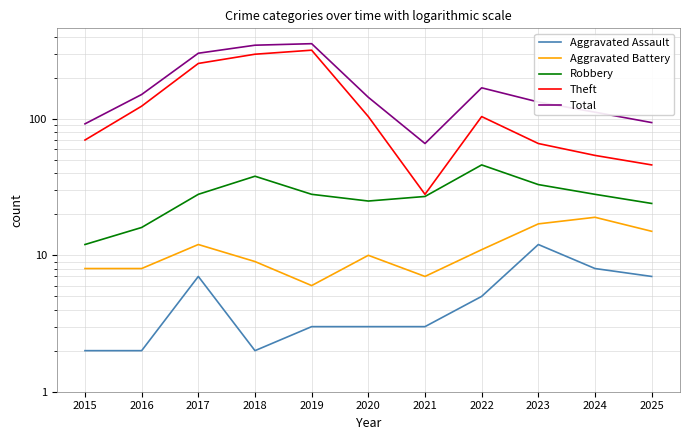

How many lines are shown in the chart?

5